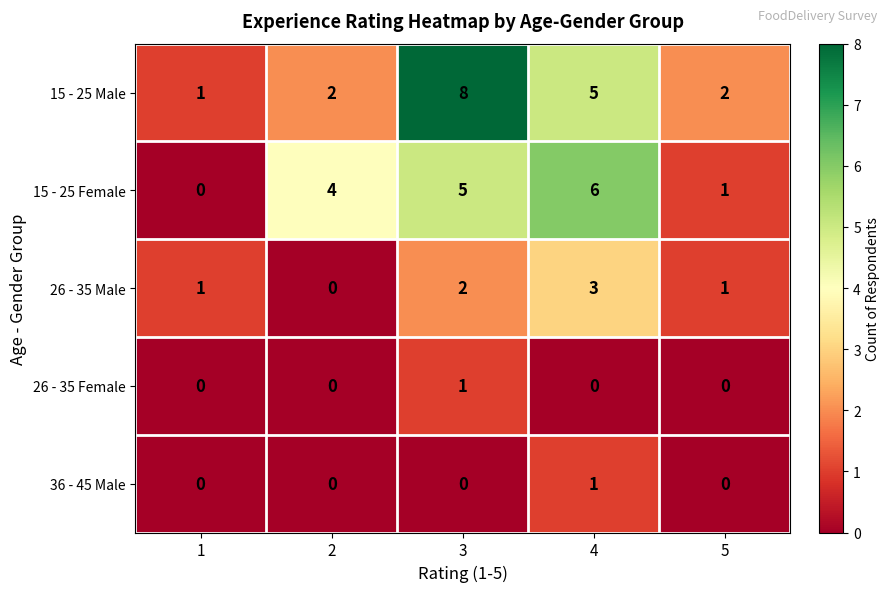

Count the number of categories in the chart.

5